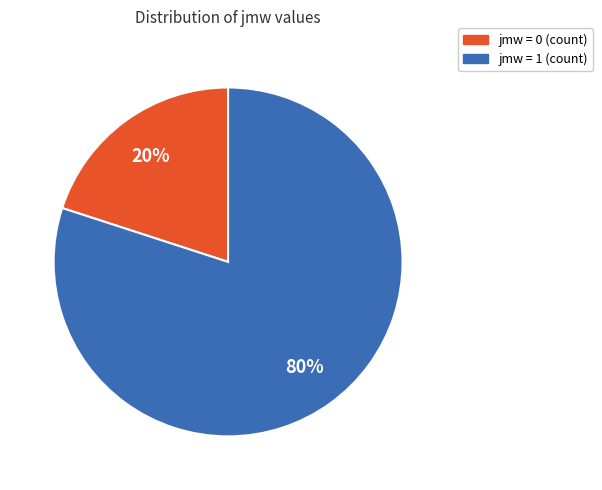

To the nearest percent, what portion does jmw = 1 (count) represent?

80%